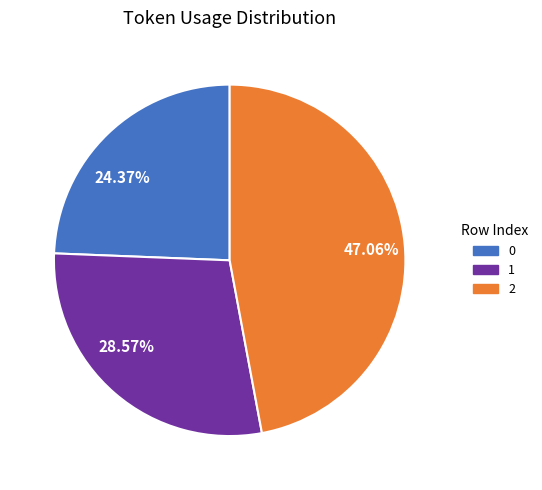

How many segments does this pie chart have?

3